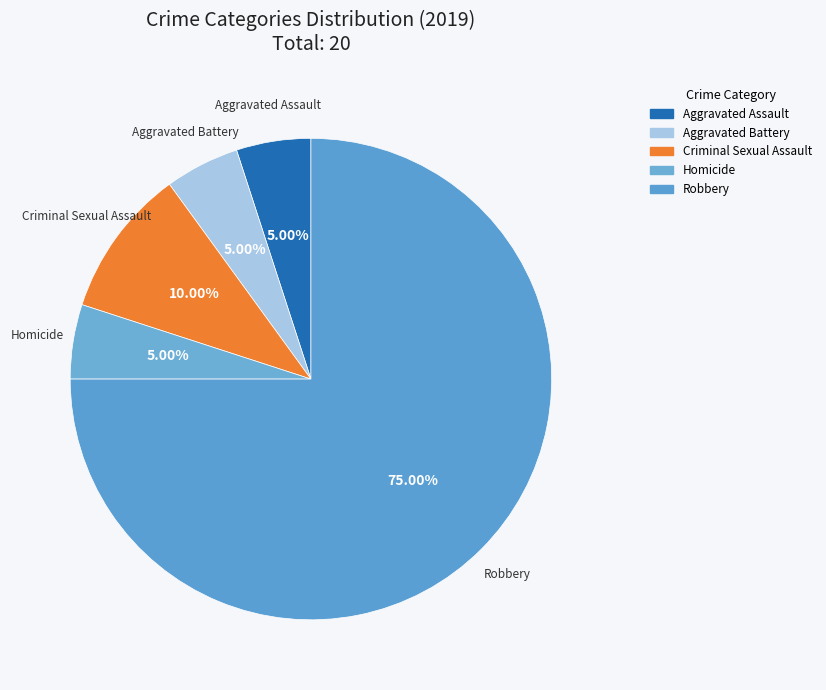

How many slices are in this pie chart?

5